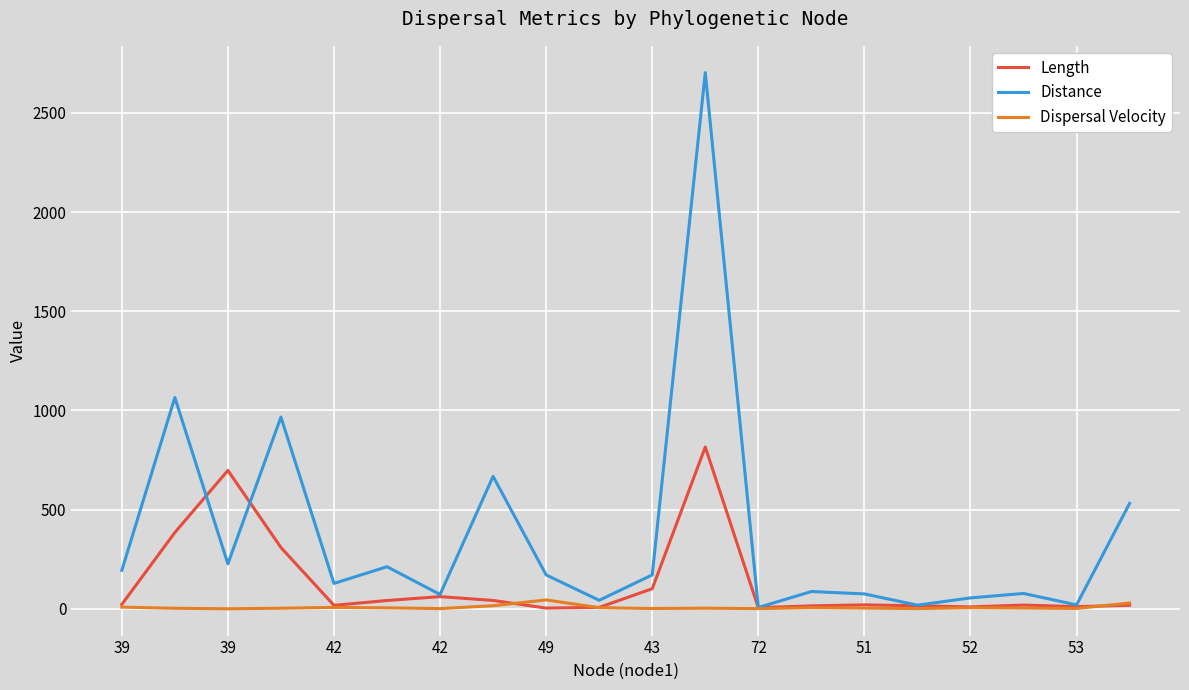

Which series has the widest spread of values?

Distance